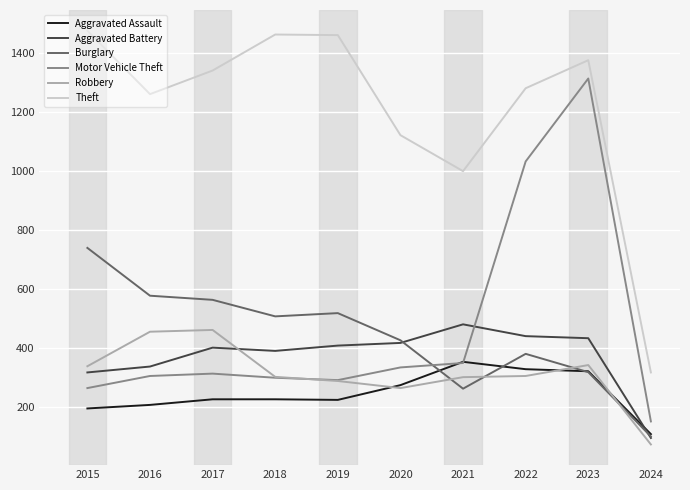

List the series in order of their peak value, lowest first.

Aggravated Assault, Robbery, Aggravated Battery, Burglary, Motor Vehicle Theft, Theft